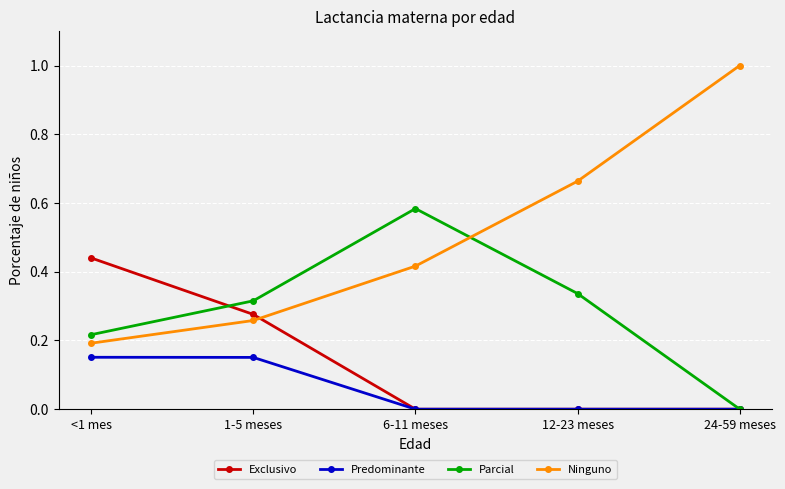

The Parcial series shows 0.0 at 24-59 meses. True or false?

True